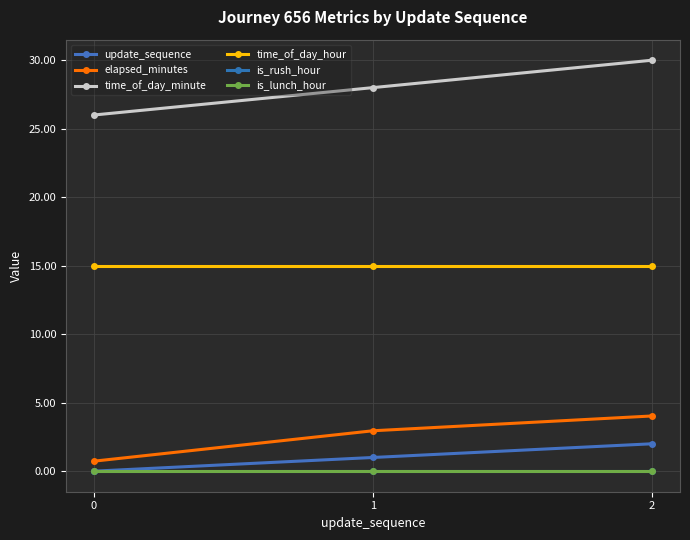

The elapsed_minutes series shows 2.7 at 2. True or false?

False